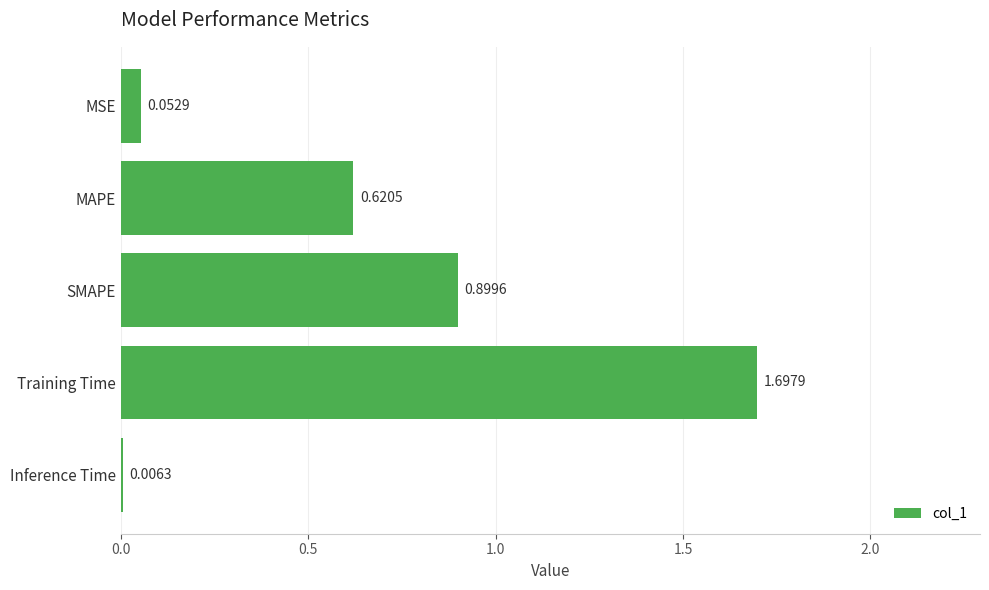

Between Inference Time and SMAPE, which is larger?

SMAPE